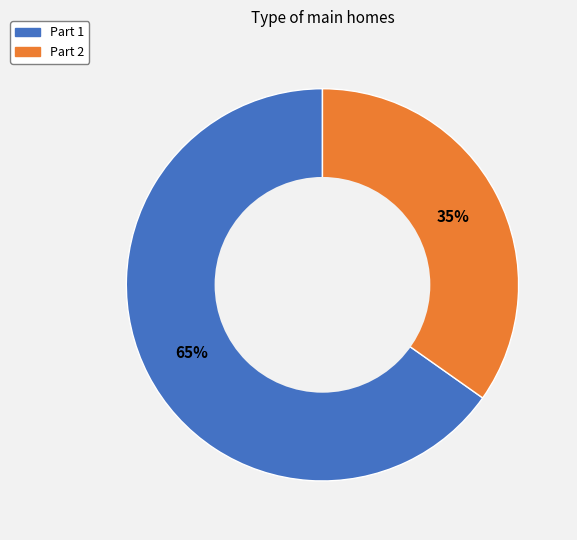

To the nearest percent, what is the difference between the largest and smallest slice percentages?

30%